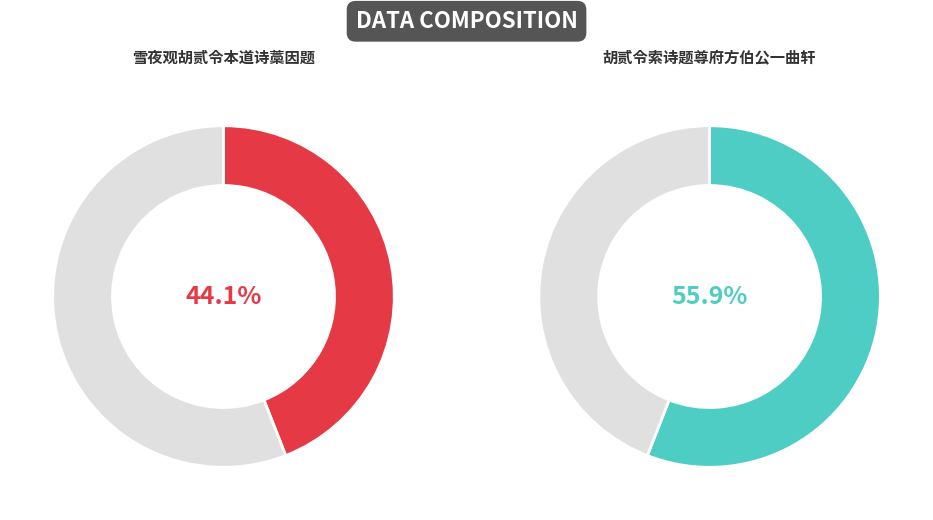

Count the number of slices in the pie.

2